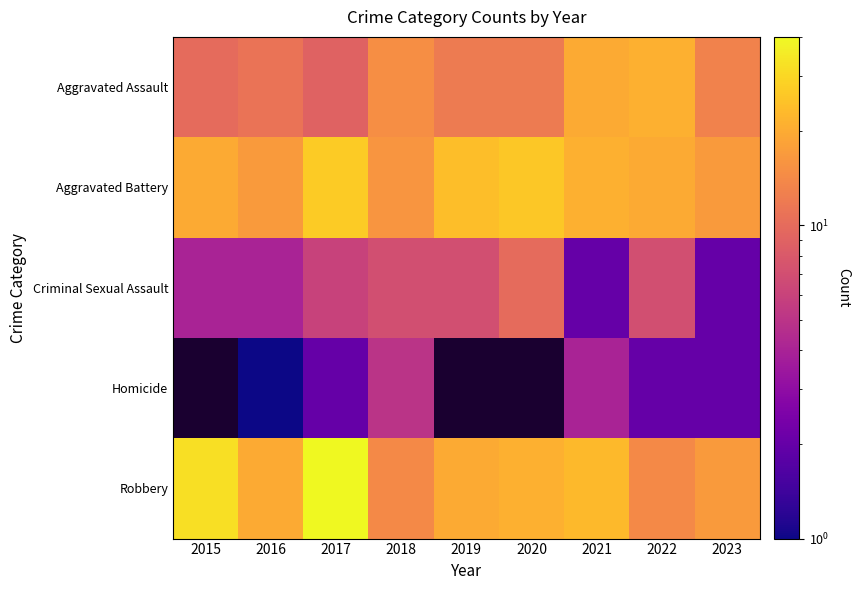

What is the difference between the maximum and minimum values in the Aggravated Battery series?

11.0